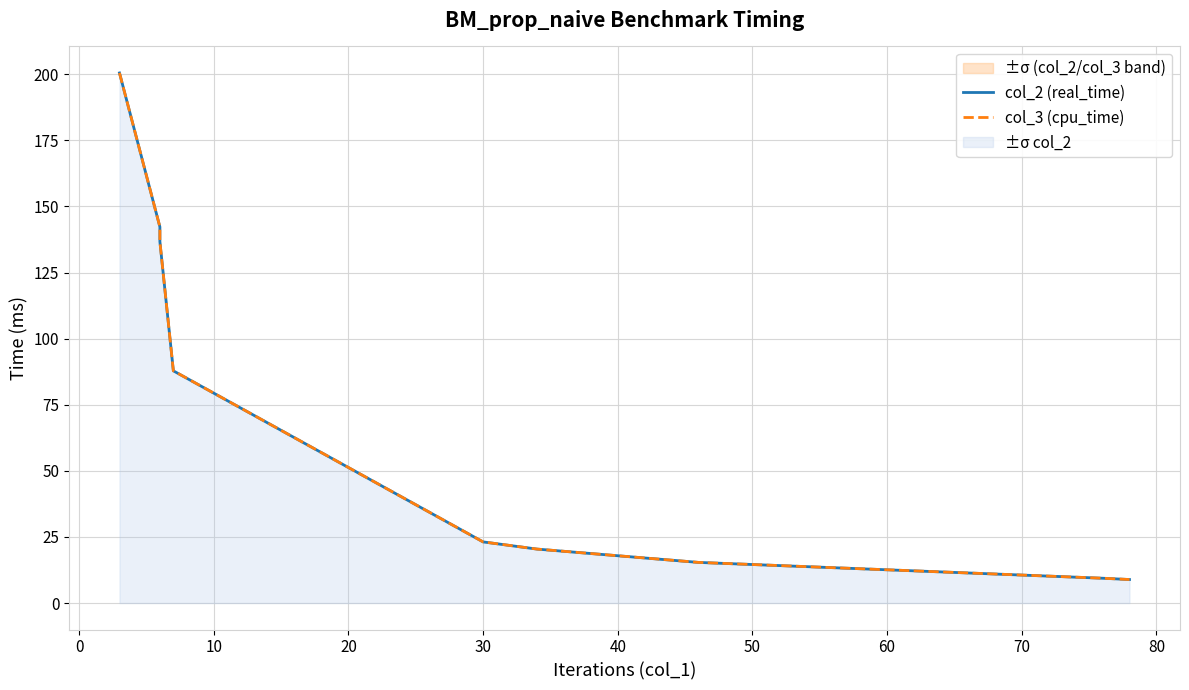

Reading left to right, extract all data points from this chart.

col_2 (real_time): 200.5	142.3	136.7	87.8	23.1	20.4	15.4	9.4	8.9
col_3 (cpu_time): 200.5	142.3	136.7	87.8	23.1	20.4	15.4	9.4	8.9